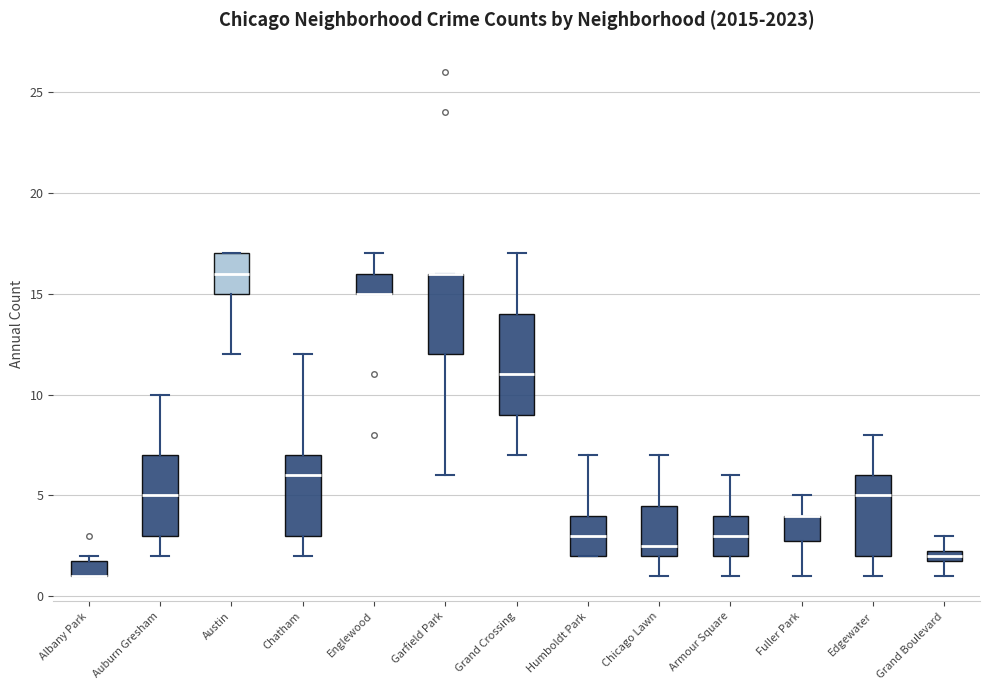

Comparing the boxes themselves (not the whiskers), which one is the tallest?

Grand Crossing